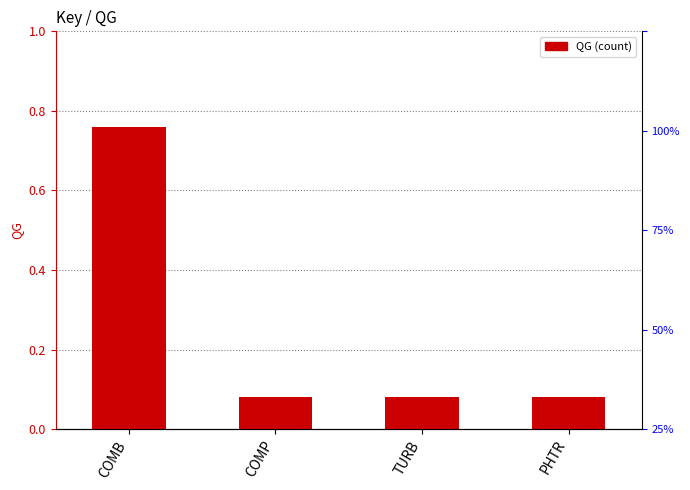

What is the maximum value shown in the chart?

0.8